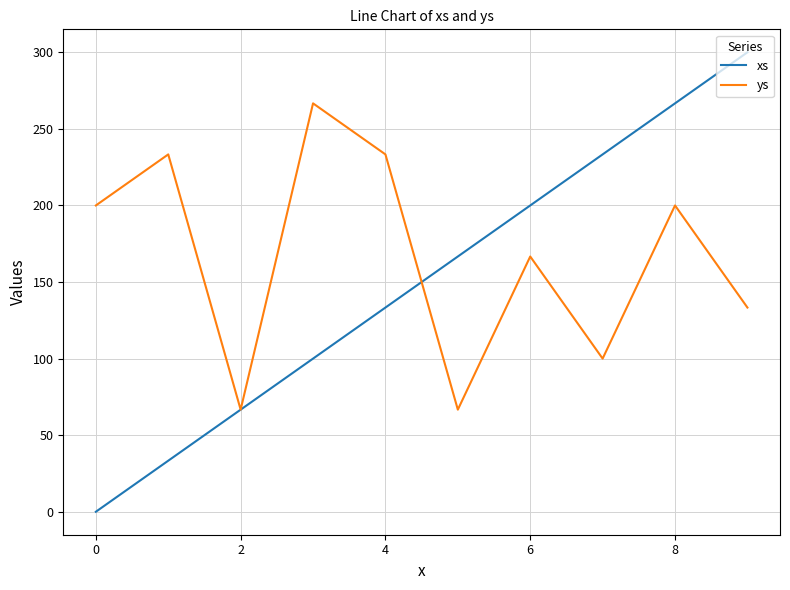

Is this an area chart (filled region under the line)?

No